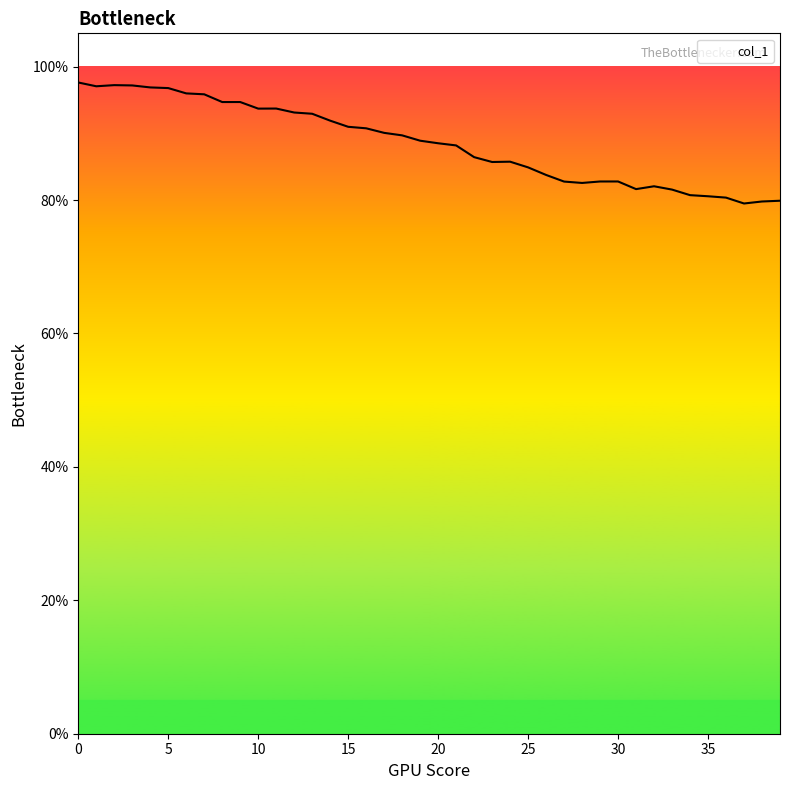

Rank the categories by value from highest to lowest.

0, 2, 3, 1, 4, 5, 6, 7, 9, 8, 11, 10, 12, 13, 14, 15, 16, 17, 18, 19, 20, 21, 22, 24, 23, 25, 26, 30, 29, 27, 28, 32, 31, 33, 34, 35, 36, 39, 38, 37